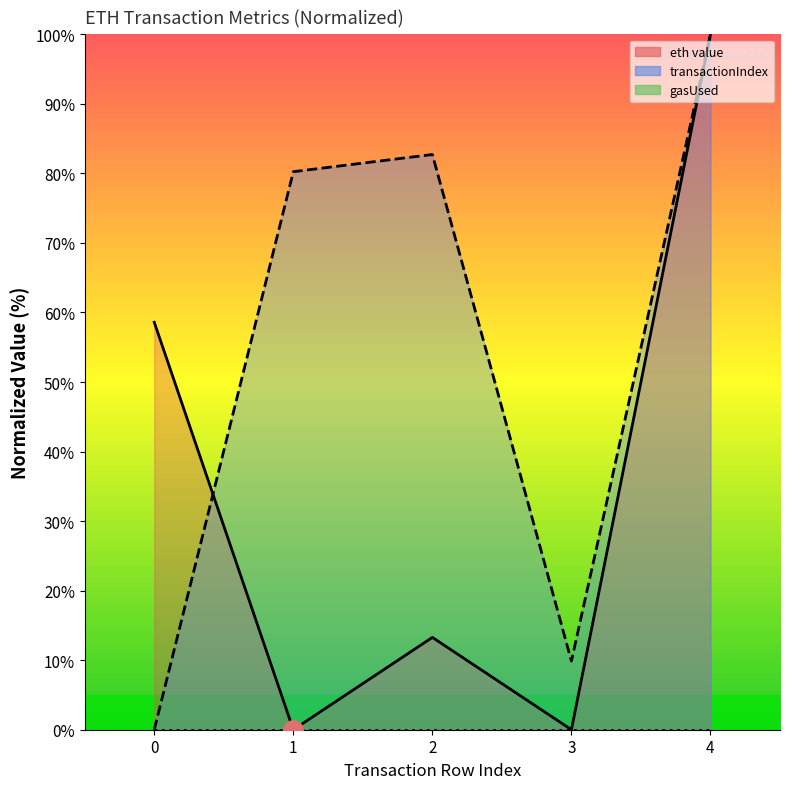

The value of eth value (line) at 2 is 21.4. True or false?

False